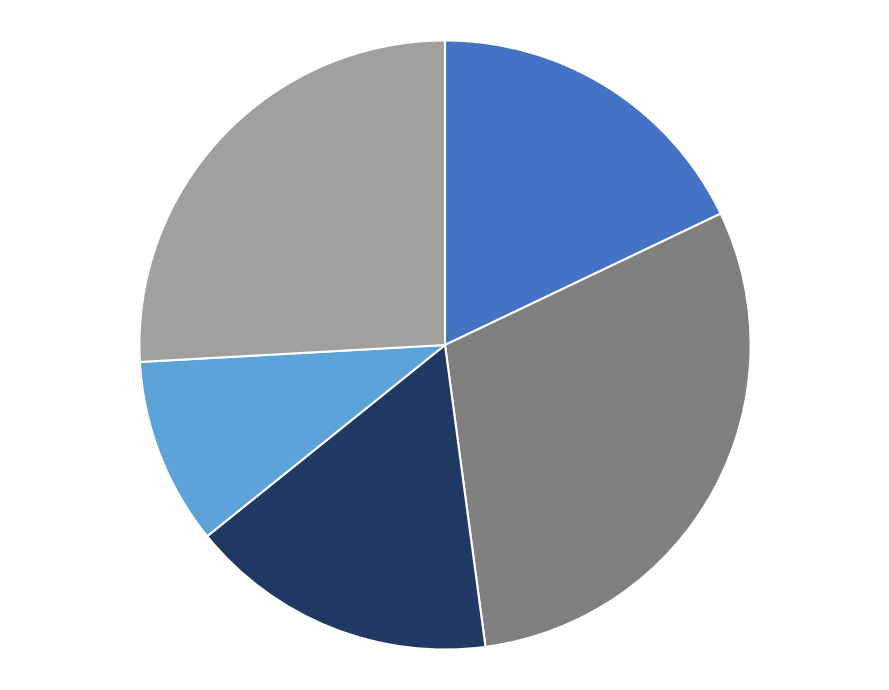

Is there any slice that represents more than half of the pie?

No